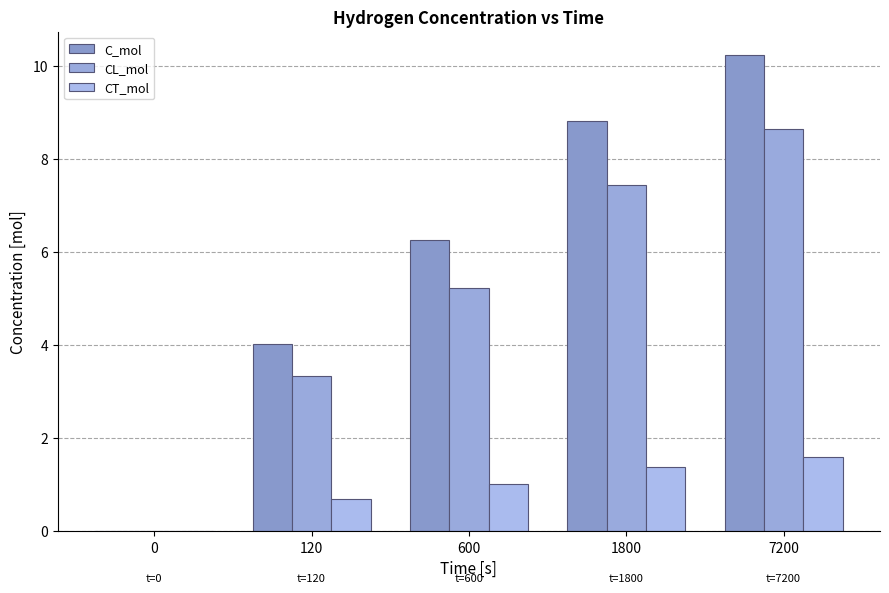

What is the sum of all C_mol values?

29.3